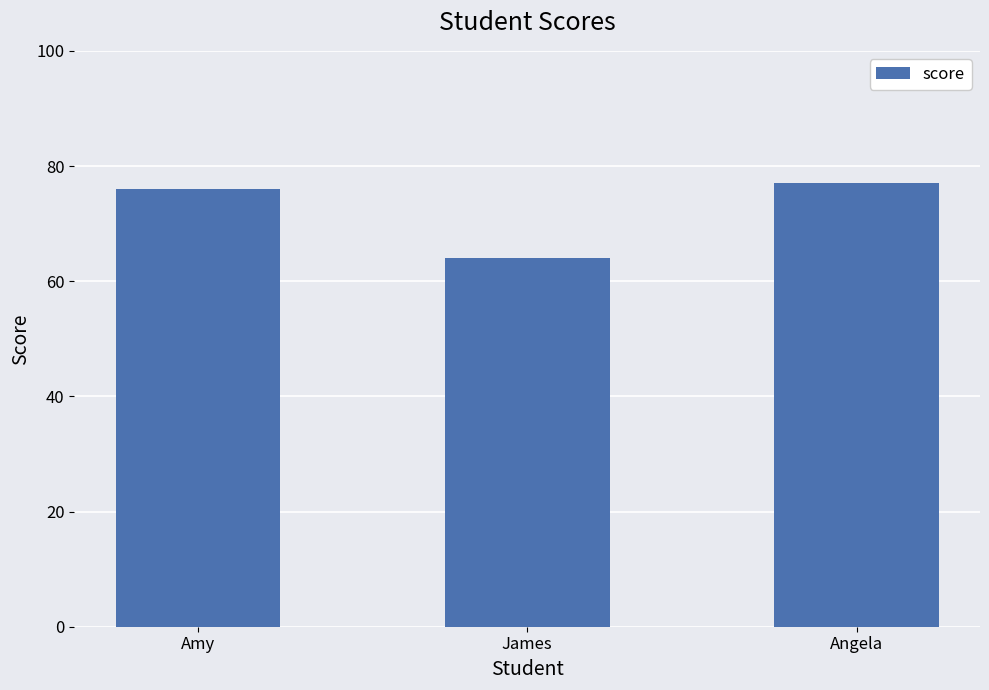

What position from the right is James?

2